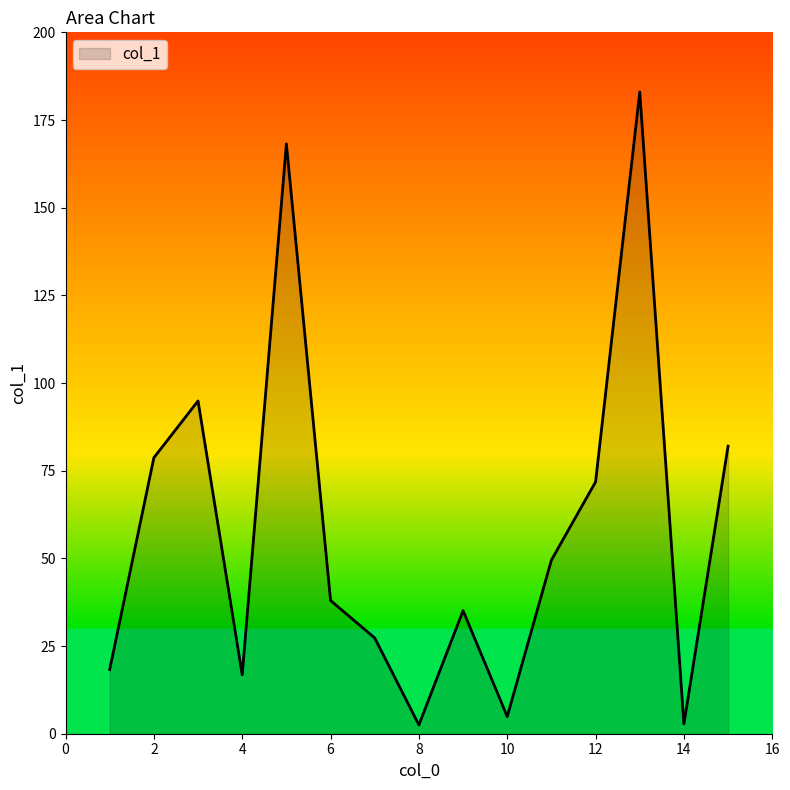

What is the difference between the maximum and minimum values?

180.5